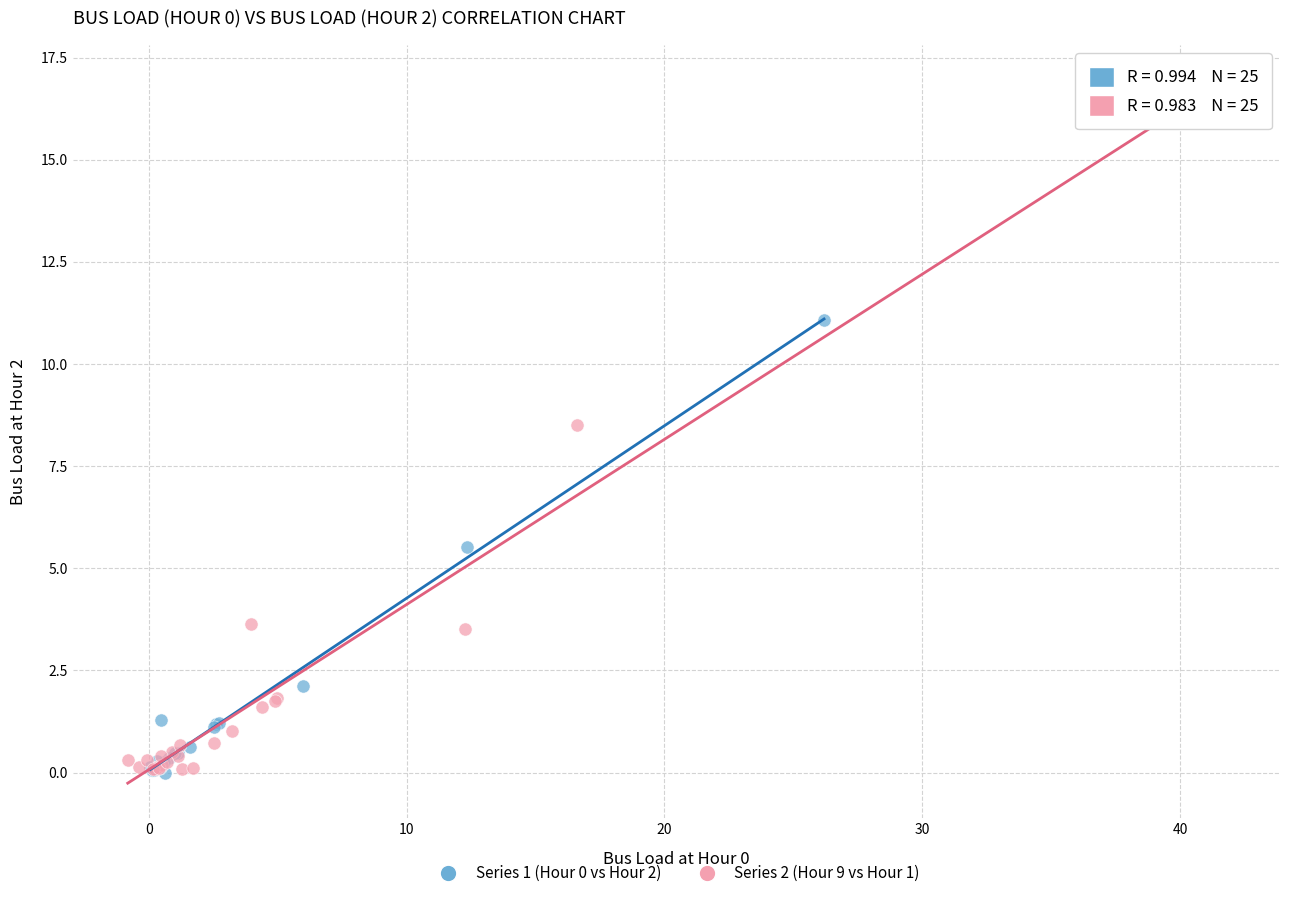

Which series has the widest spread of Y values?

Series 2 (Hour 9 vs Hour 1)